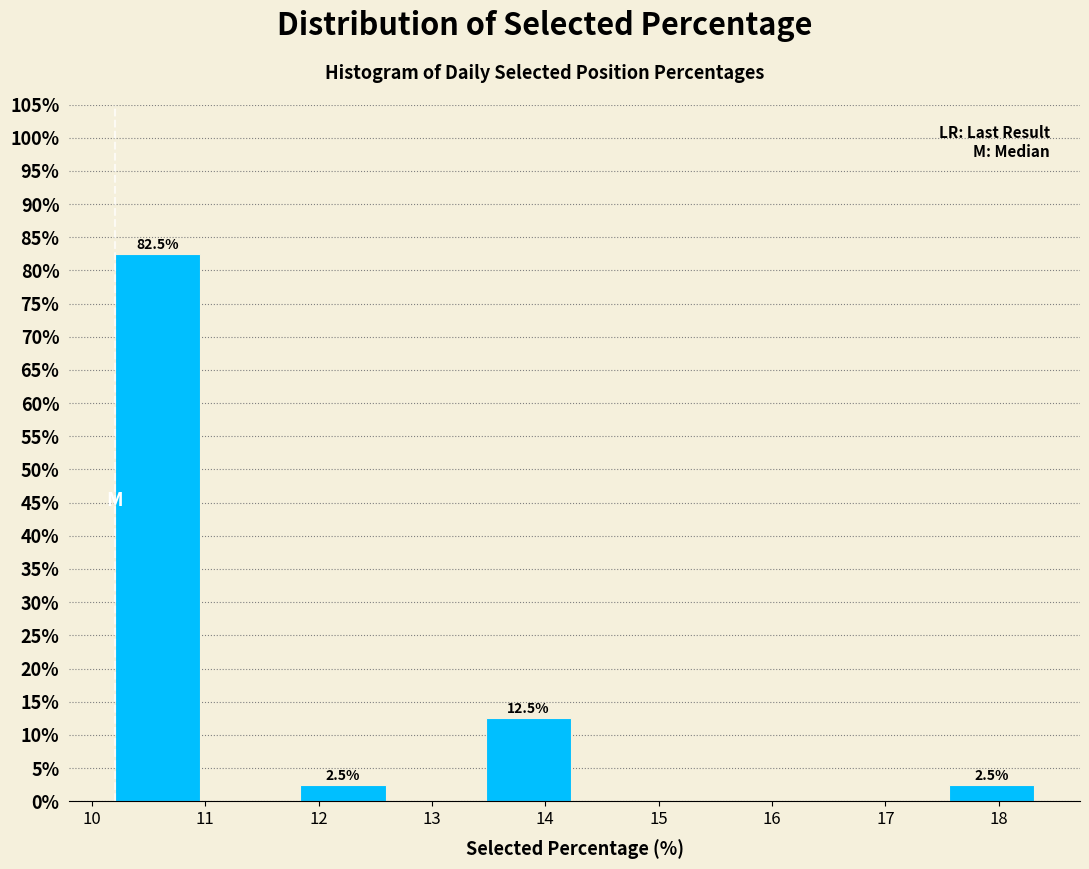

Which range on the x-axis has the tallest bar?

10.2 to 11.0